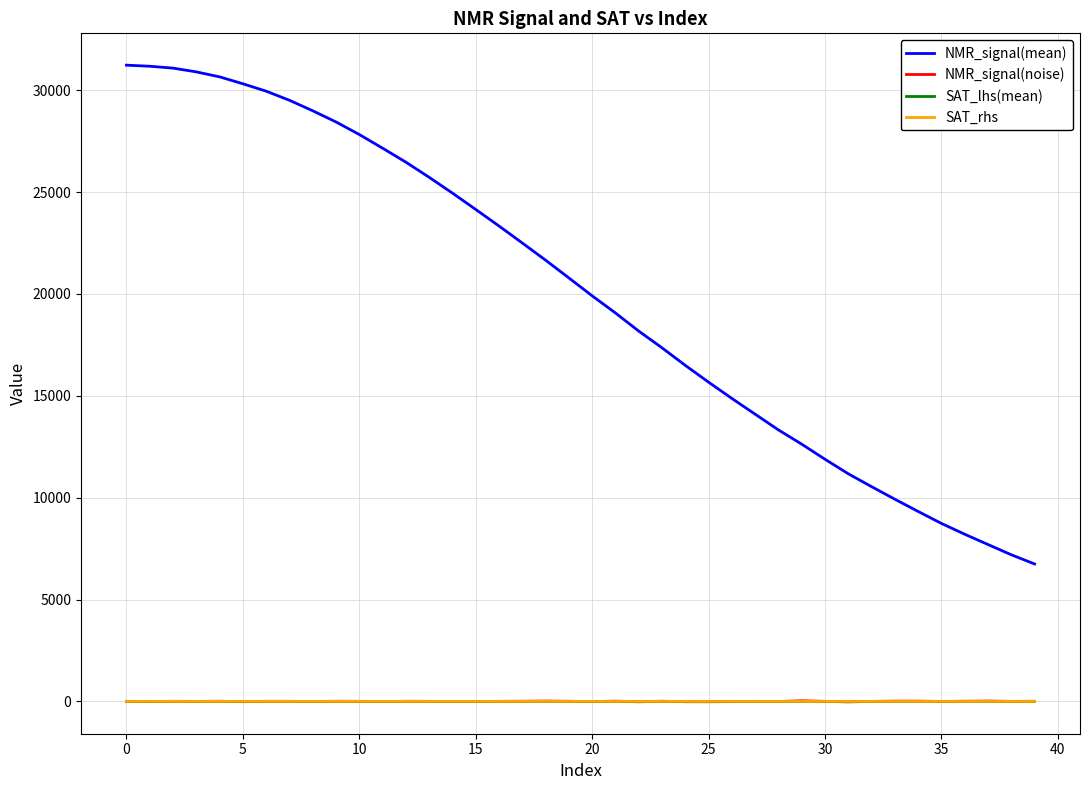

True or false: NMR_signal(mean) and SAT_rhs cross at least once.

False